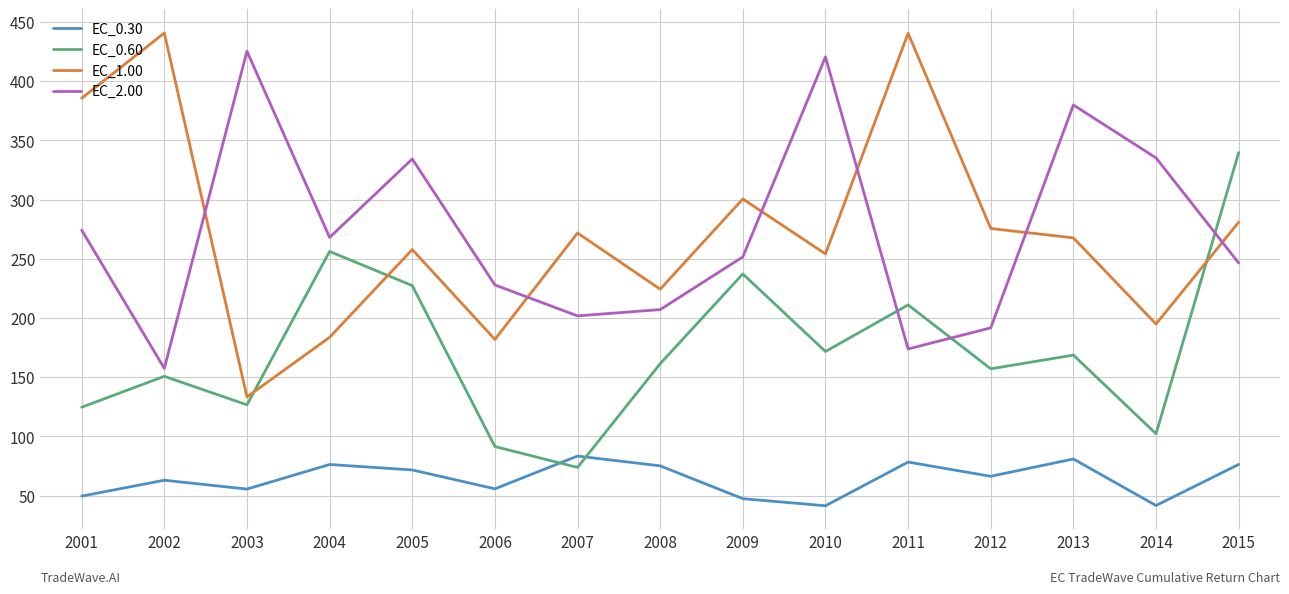

Between 2004 and 2008, which series saw the biggest shift?

EC_0.60